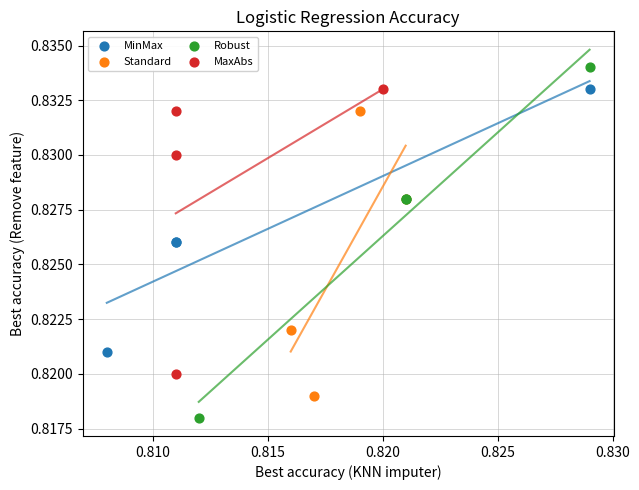

Which series reaches the minimum Y coordinate?

Robust